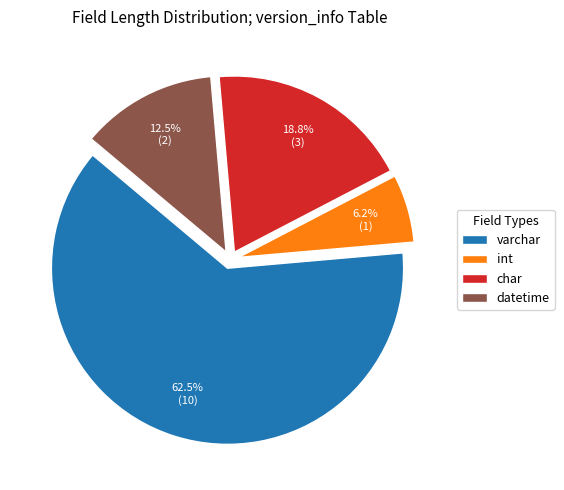

What is the ratio of the value at varchar to the value at datetime?

5.0